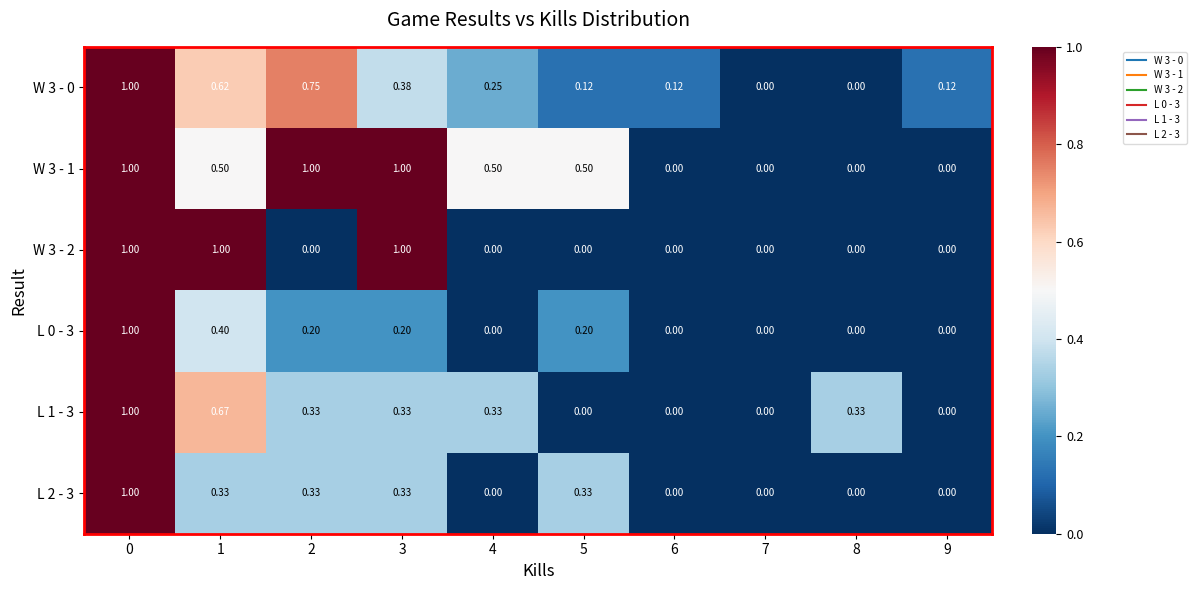

Is the value of L 0 - 3 at 1 greater than the value of L 2 - 3 at 9?

Yes